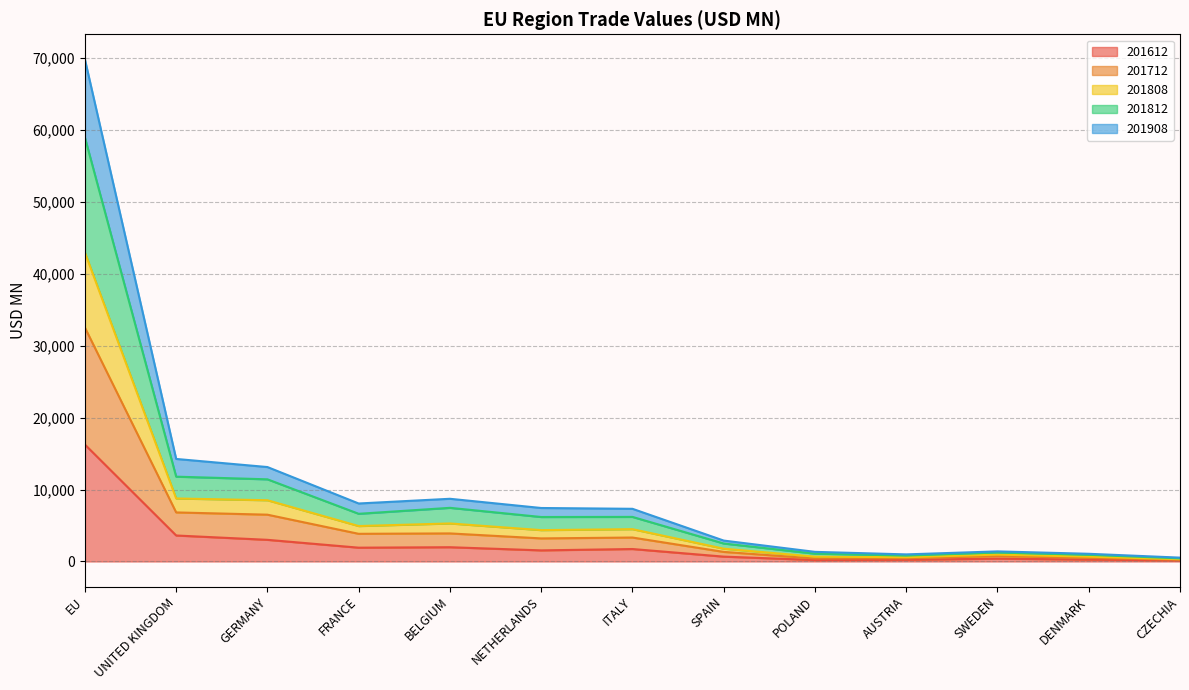

What is the total value across all series at UNITED KINGDOM?

14259.6